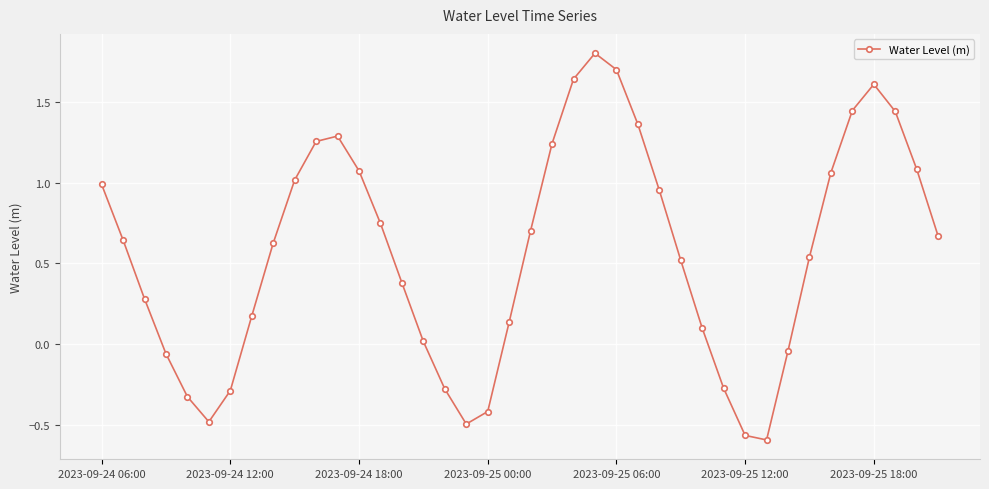

How many interior local valleys (lower than both neighbors) does the data have?

3